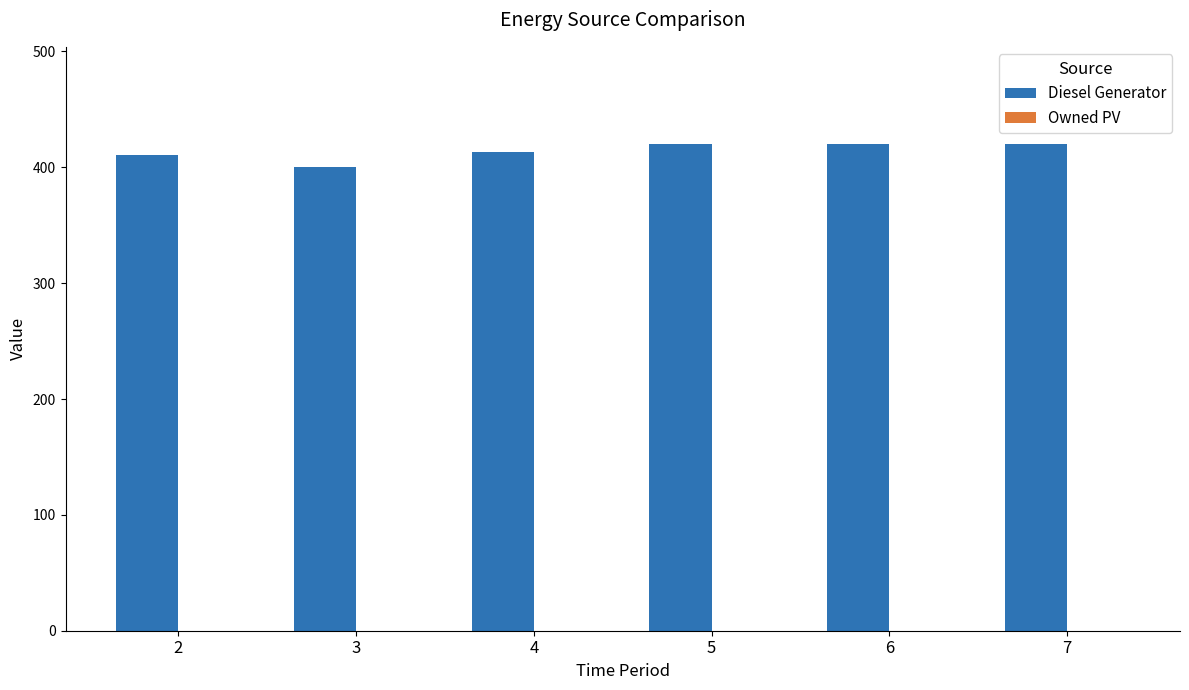

What is the maximum value shown in the chart?

420